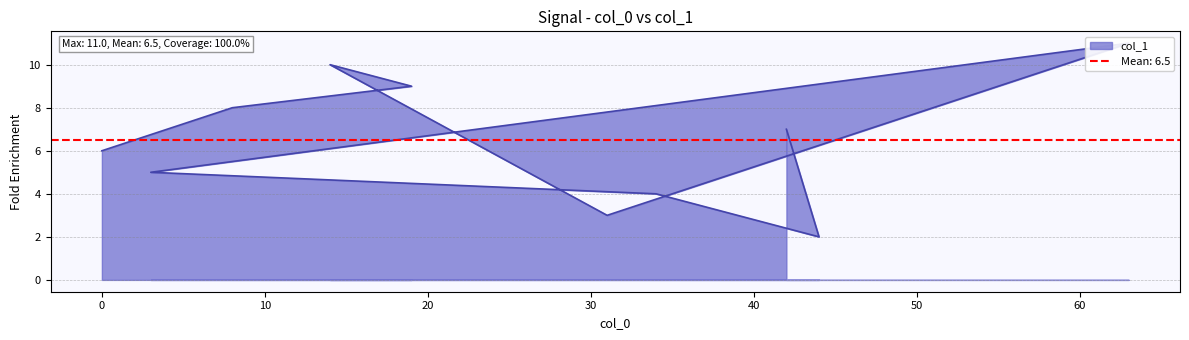

What is the change in value from 8 to 3?

-3